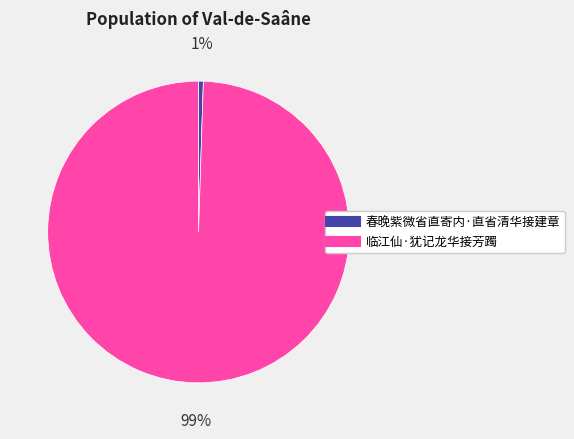

Does any single category account for the majority?

Yes